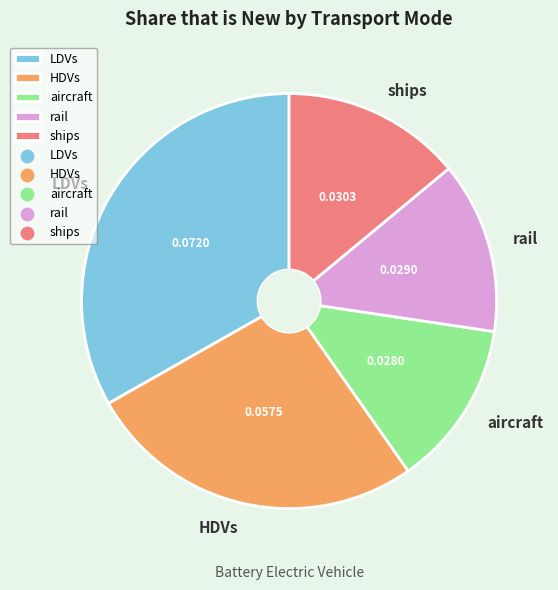

Combined, do rail and HDVs account for over 50%?

No